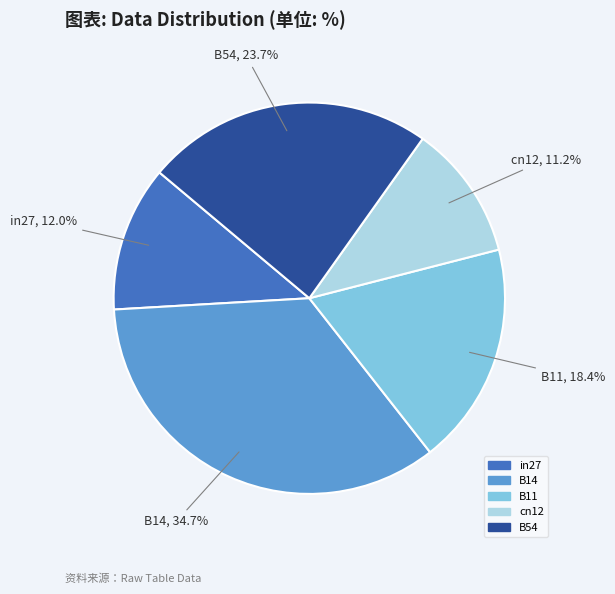

Is the sum of B54 and B14 greater than half?

Yes